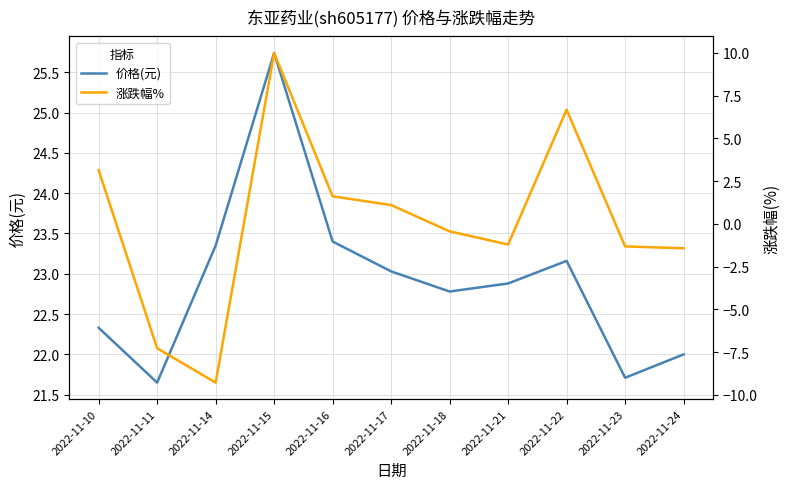

What is the value of the 涨跌幅% point at the 4th from the left?

10.0